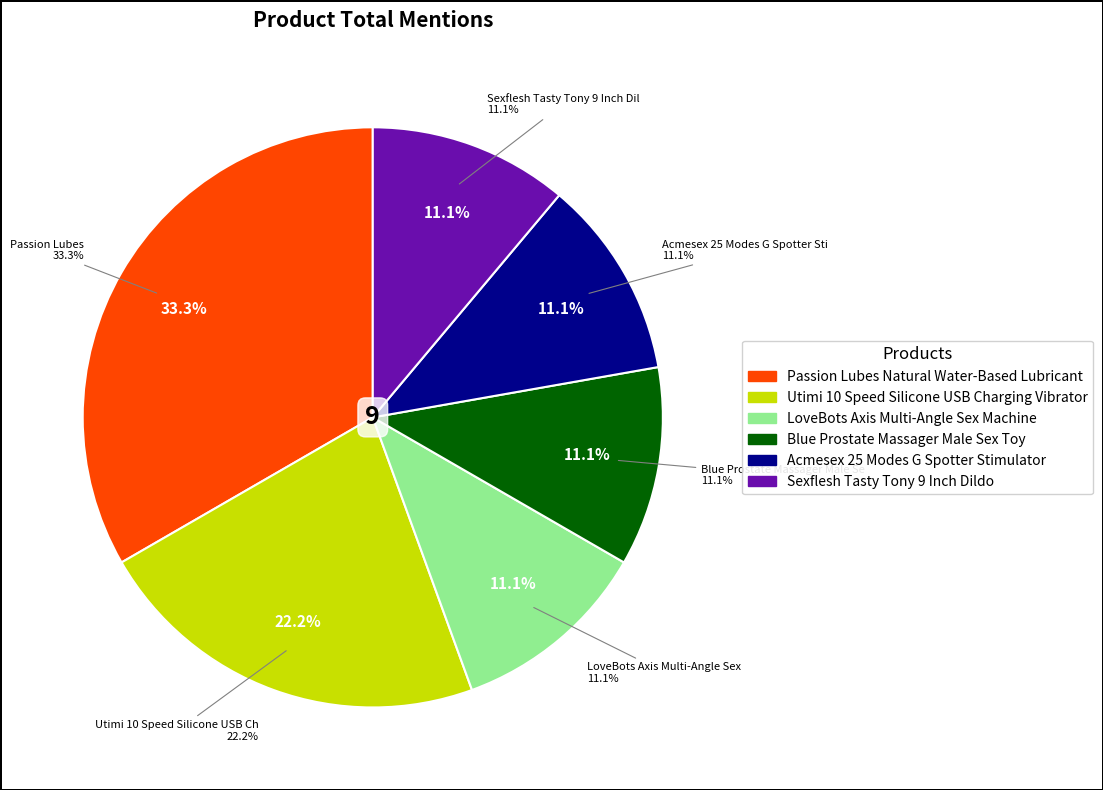

Is it true that Utimi 10 Speed Silicone USB Charging Vibrator is 12% of the pie?

False